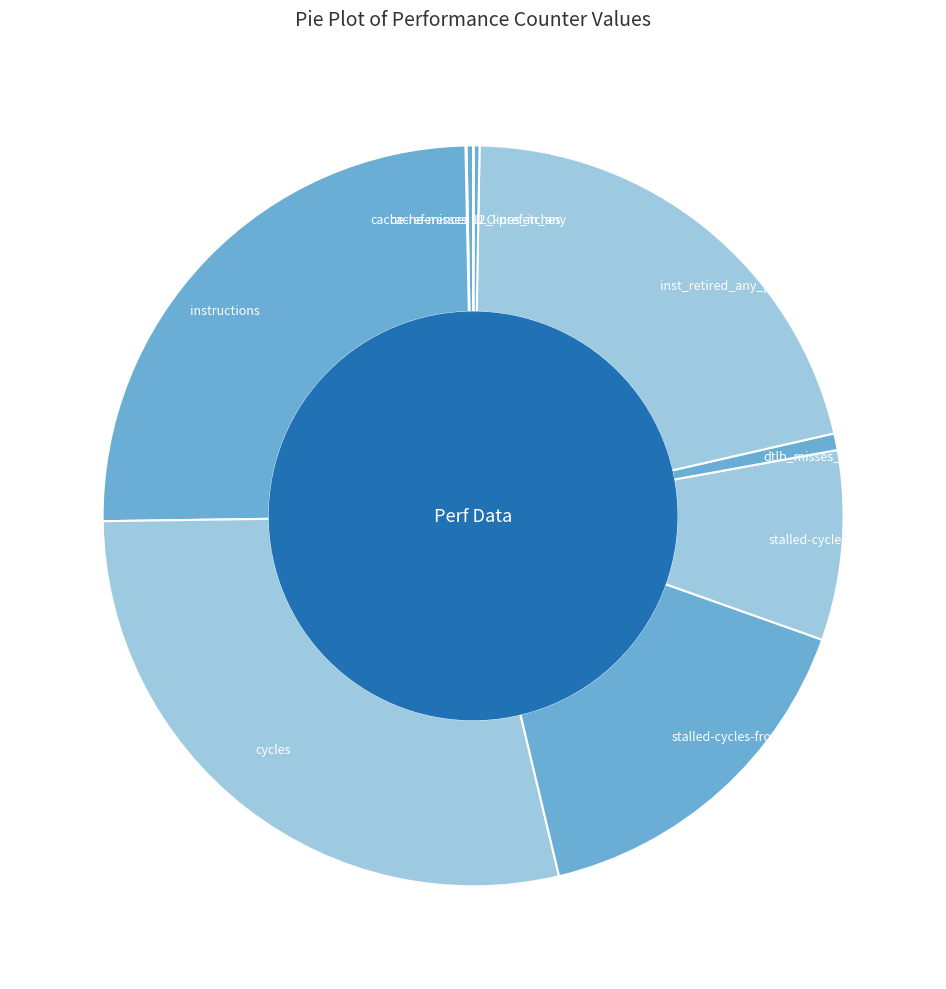

Approximately how many times larger is the value at instructions compared to inst_retired_any_p?

1.2